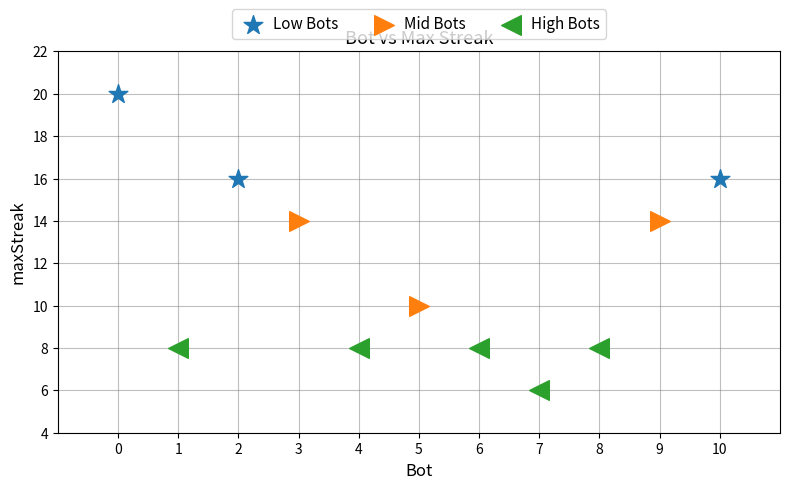

Which series reaches the maximum Y coordinate?

Low Bots